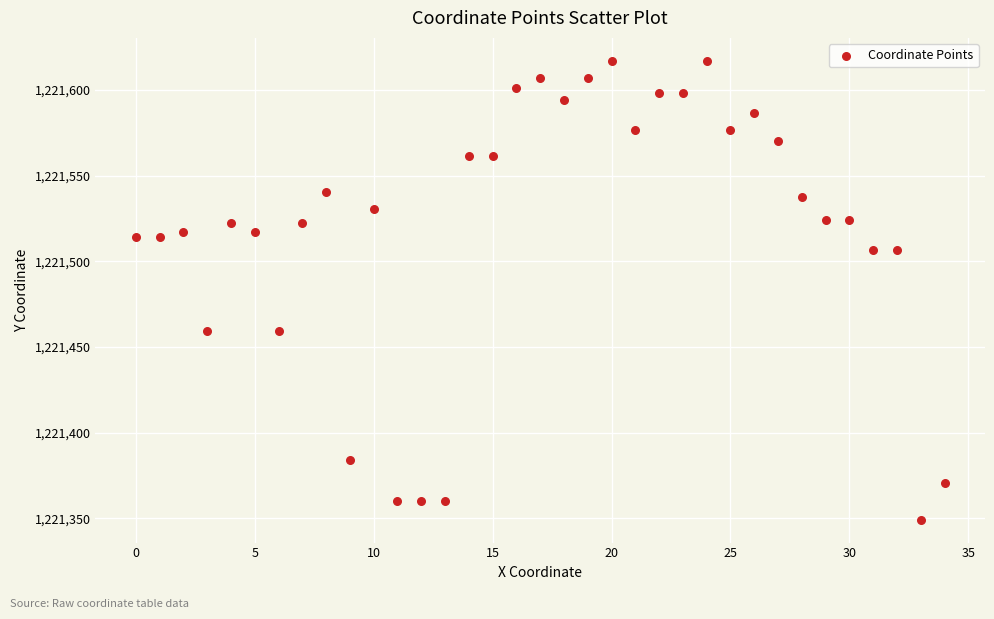

What is the range of Y values (max minus min)?

267.7